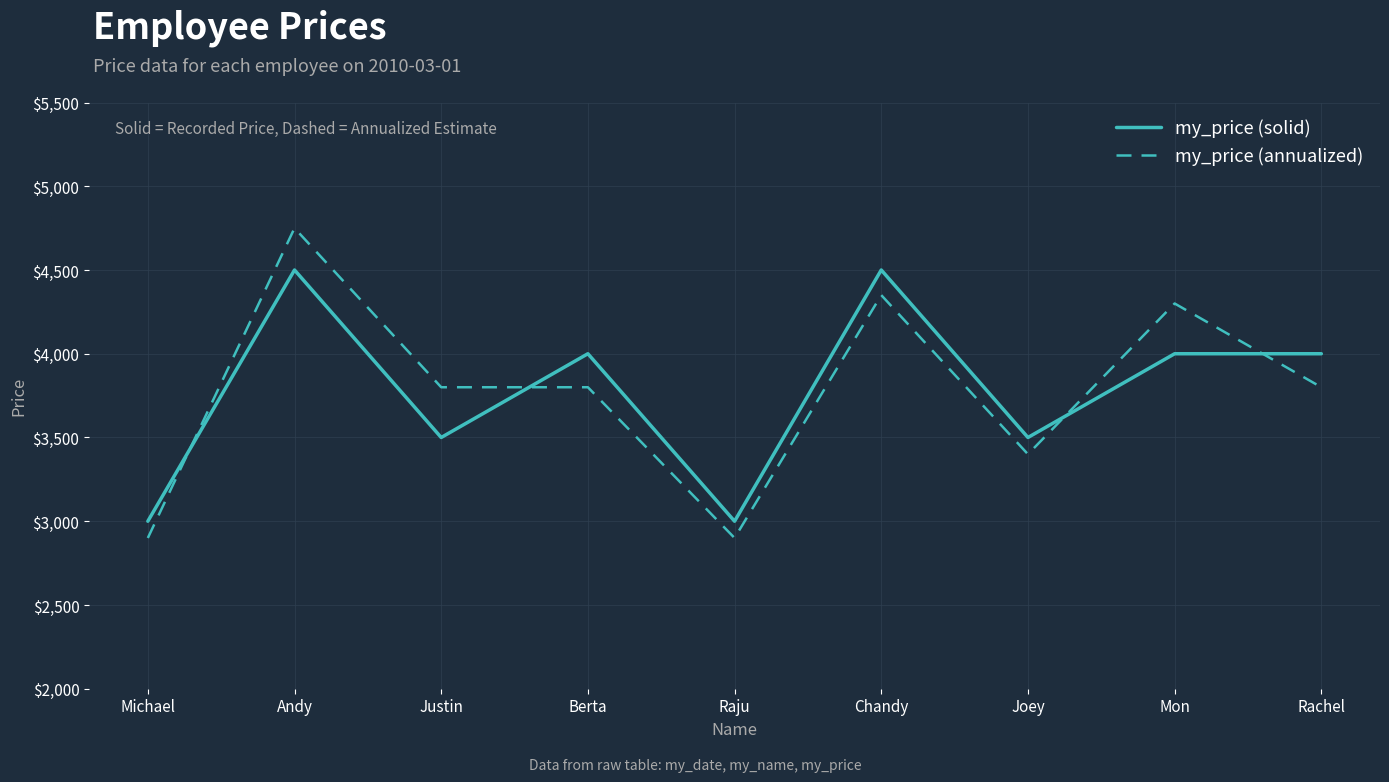

At which category is the sum across all series the highest?

Andy